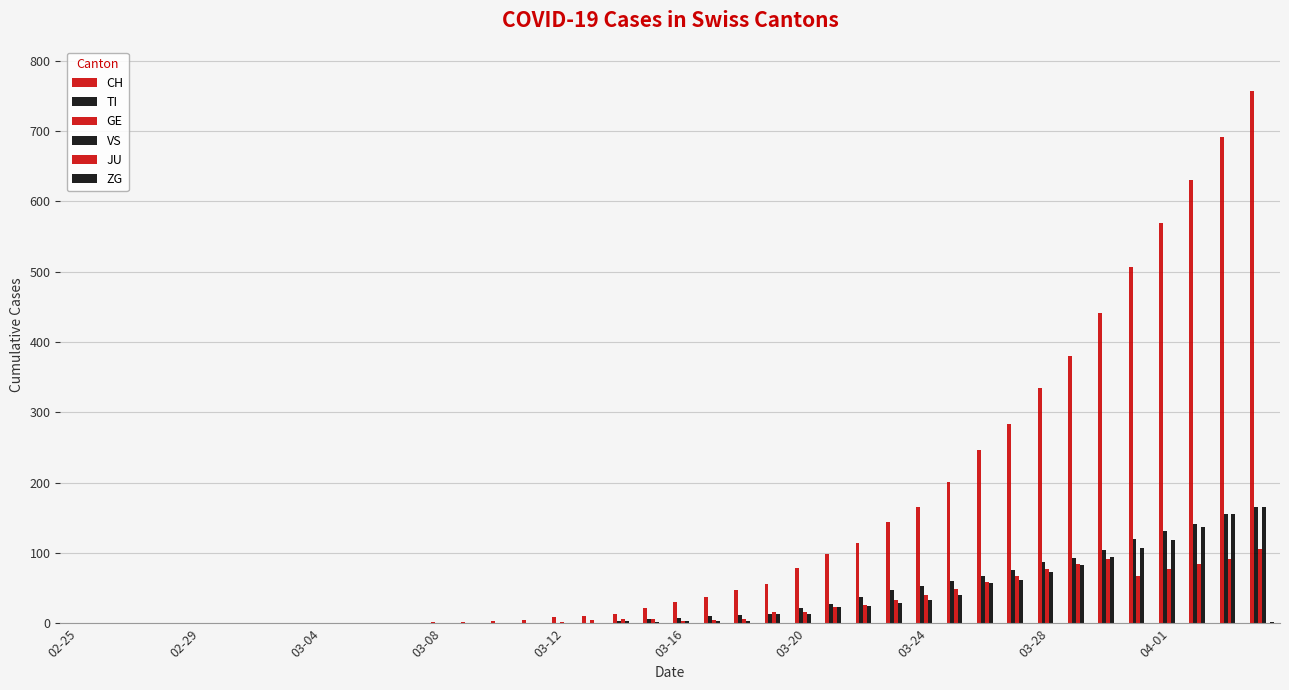

Which series has the largest total across all categories?

CH